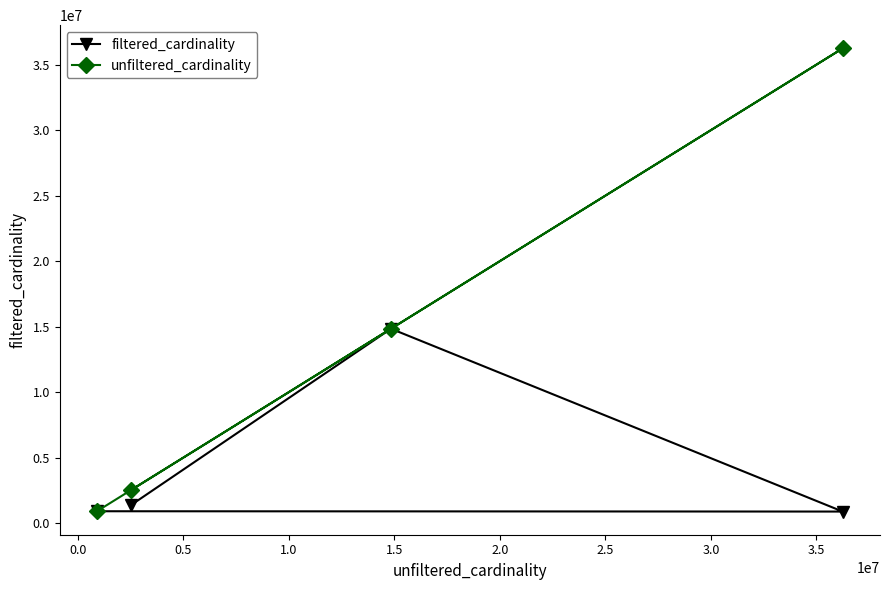

Which series has the widest spread of values?

unfiltered_cardinality